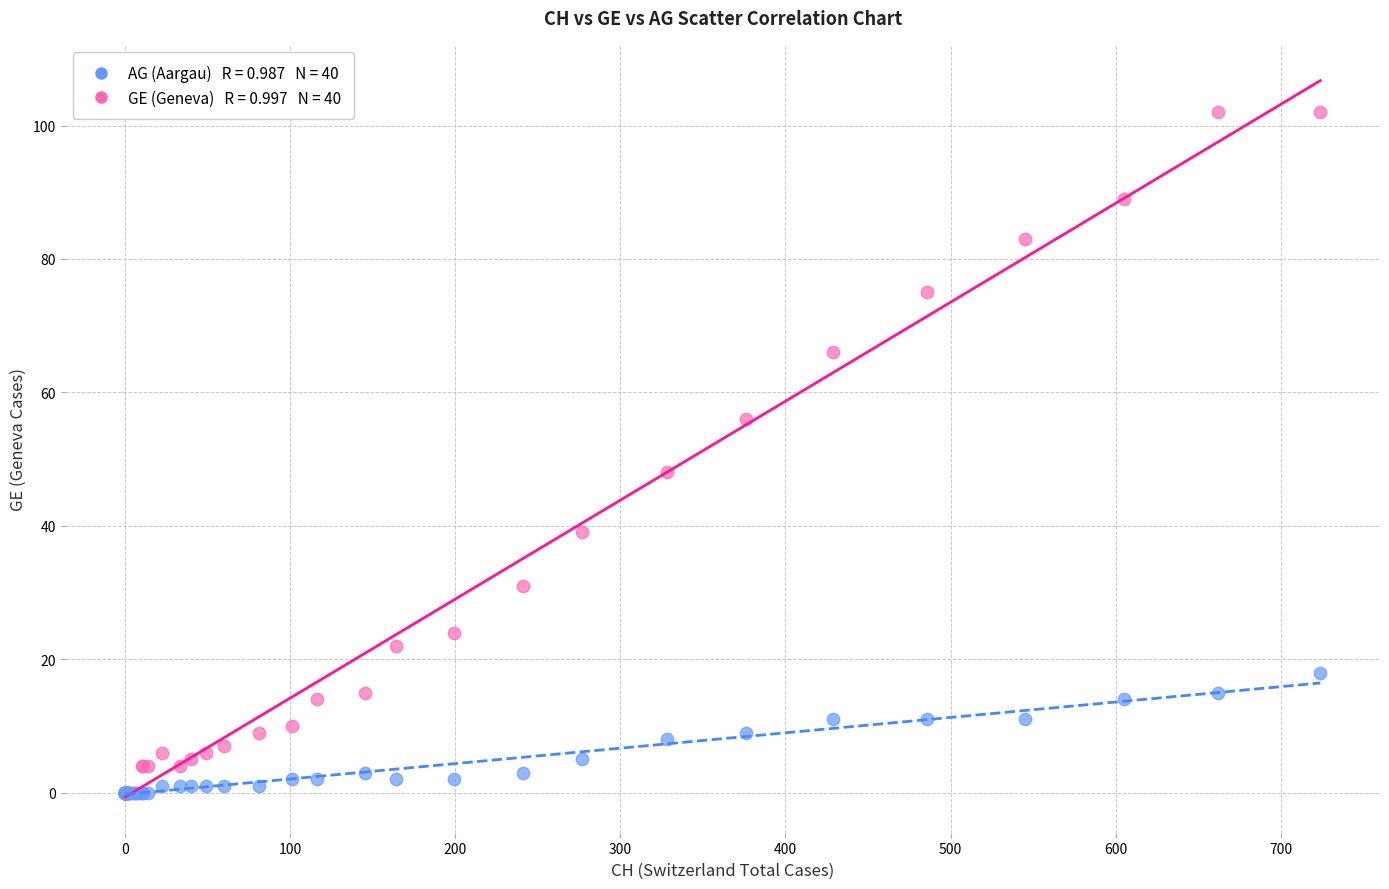

Across all series, what Y value is closest to 51?

48